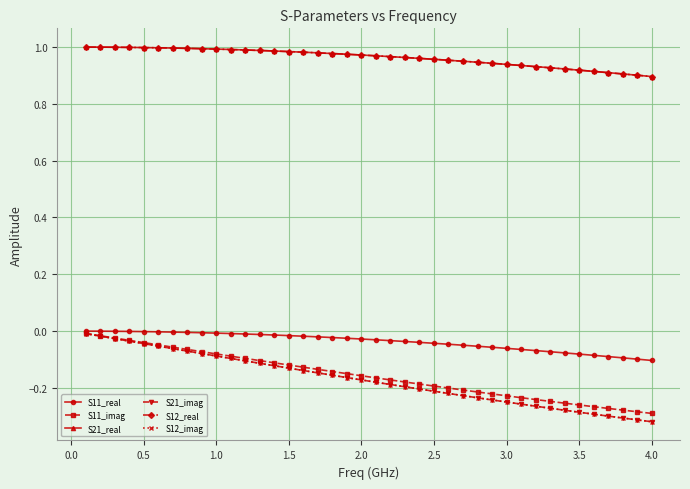

Does the chart have visible grid lines?

Yes